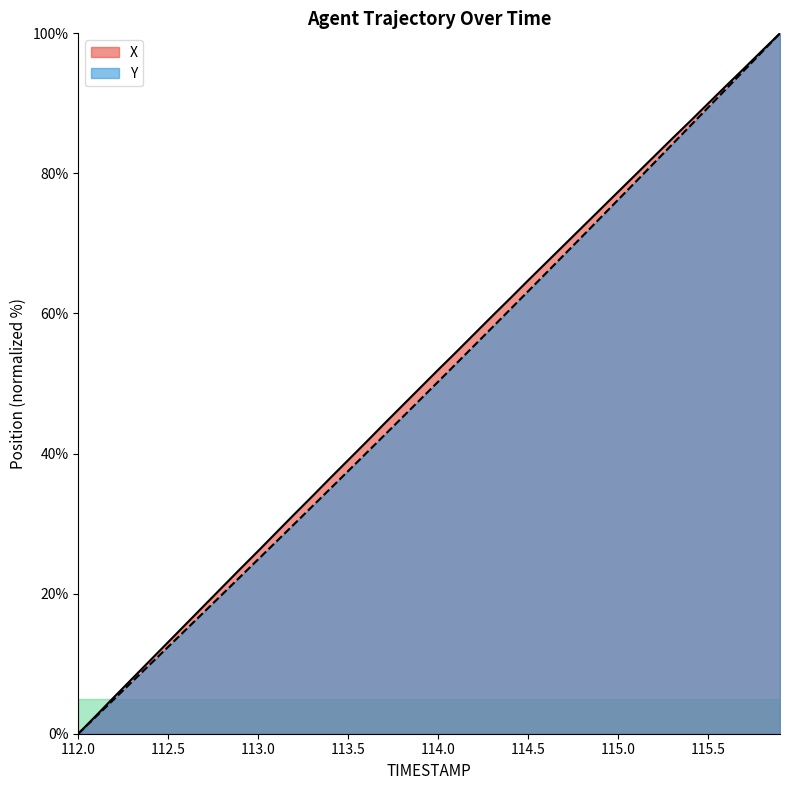

What is the average value of the X series?

50.4